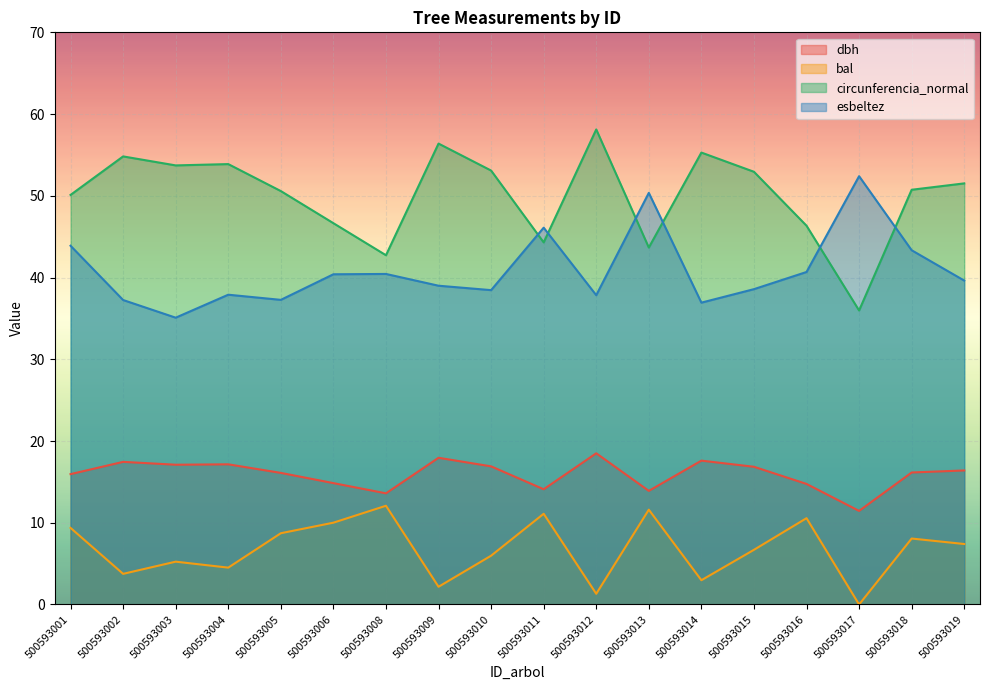

Reading left to right, transcribe all the data shown in this chart.

dbh: 500593001=15.9	500593002=17.4	500593003=17.1	500593004=17.1	500593005=16.1	500593006=14.8	500593008=13.6	500593009=17.9	500593010=16.9	500593011=14.1	500593012=18.5	500593013=13.9	500593014=17.6	500593015=16.9	500593016=14.8	500593017=11.4	500593018=16.1	500593019=16.4
bal: 500593001=9.4	500593002=3.8	500593003=5.2	500593004=4.5	500593005=8.7	500593006=10.0	500593008=12.1	500593009=2.2	500593010=6.0	500593011=11.1	500593012=1.3	500593013=11.6	500593014=3.0	500593015=6.7	500593016=10.6	500593017=0.0	500593018=8.1	500593019=7.4
circunferencia_normal: 500593001=50.1	500593002=54.8	500593003=53.7	500593004=53.9	500593005=50.6	500593006=46.6	500593008=42.7	500593009=56.4	500593010=53.1	500593011=44.3	500593012=58.1	500593013=43.7	500593014=55.3	500593015=52.9	500593016=46.3	500593017=36.0	500593018=50.7	500593019=51.5
esbeltez: 500593001=43.9	500593002=37.2	500593003=35.1	500593004=37.9	500593005=37.3	500593006=40.4	500593008=40.4	500593009=39.0	500593010=38.5	500593011=46.1	500593012=37.8	500593013=50.4	500593014=36.9	500593015=38.6	500593016=40.7	500593017=52.4	500593018=43.3	500593019=39.6